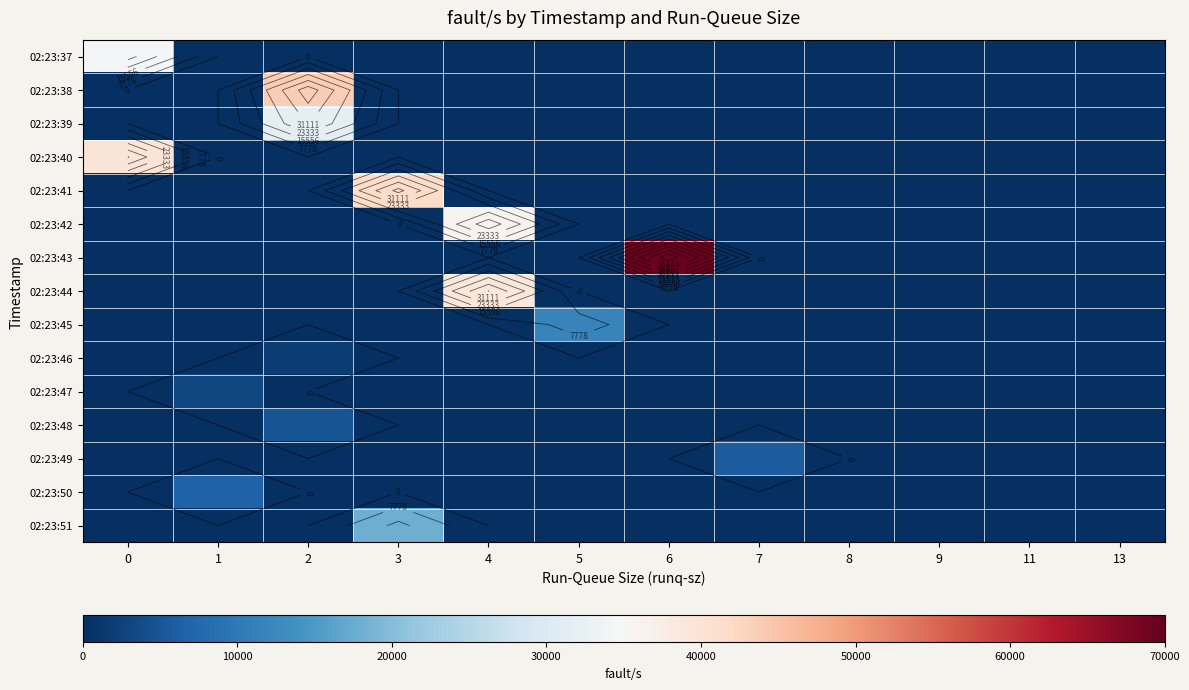

What is the difference between the row_7 values at 4 and 9?

38999